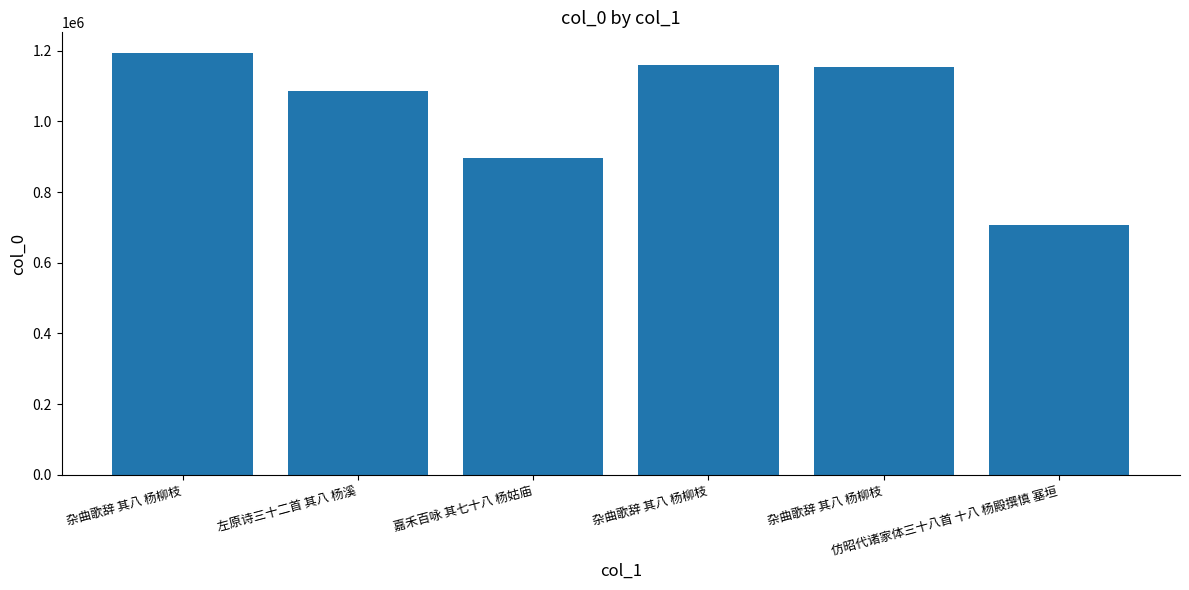

Count the number of categories in the chart.

6